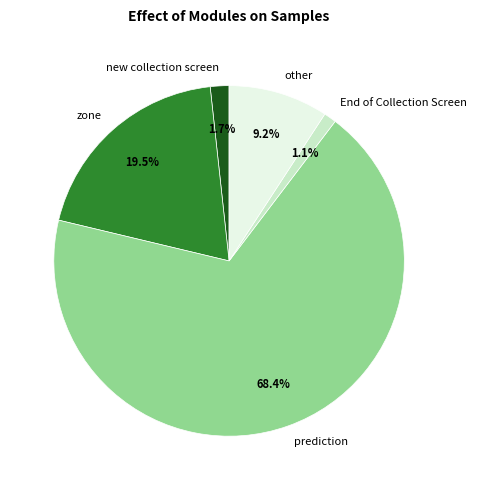

Which category has the smallest portion of the pie?

End of Collection Screen